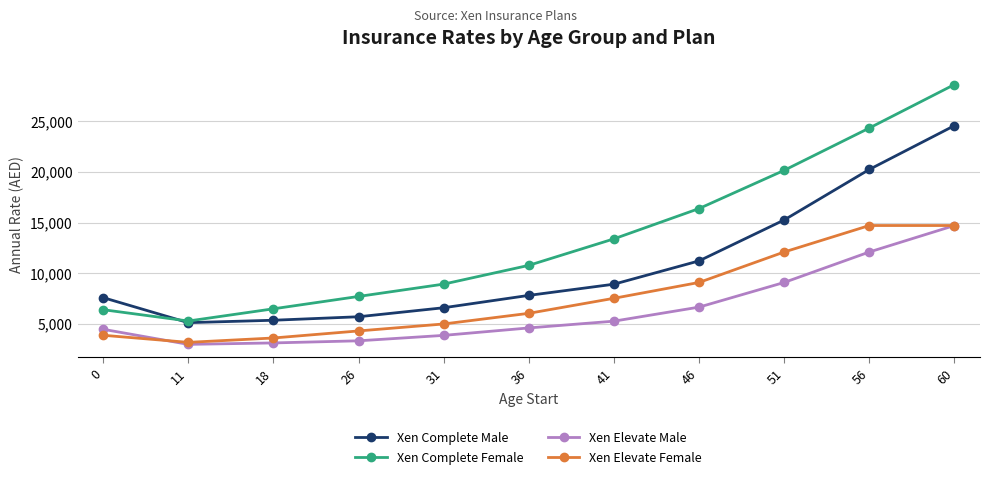

What is the lowest value of the Xen Elevate Female series?

3157